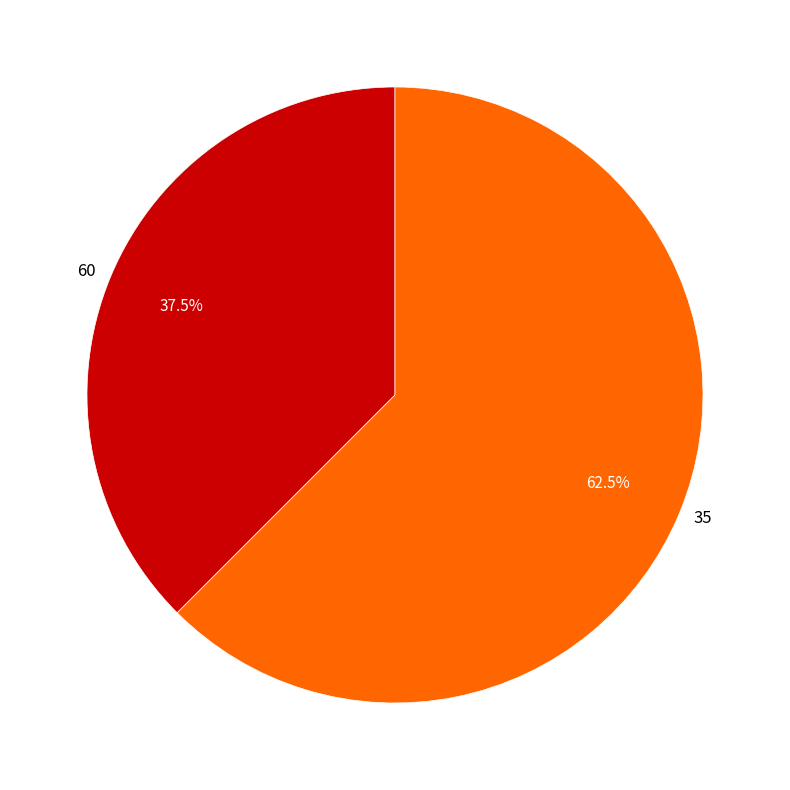

Which category has the biggest portion of the pie?

35